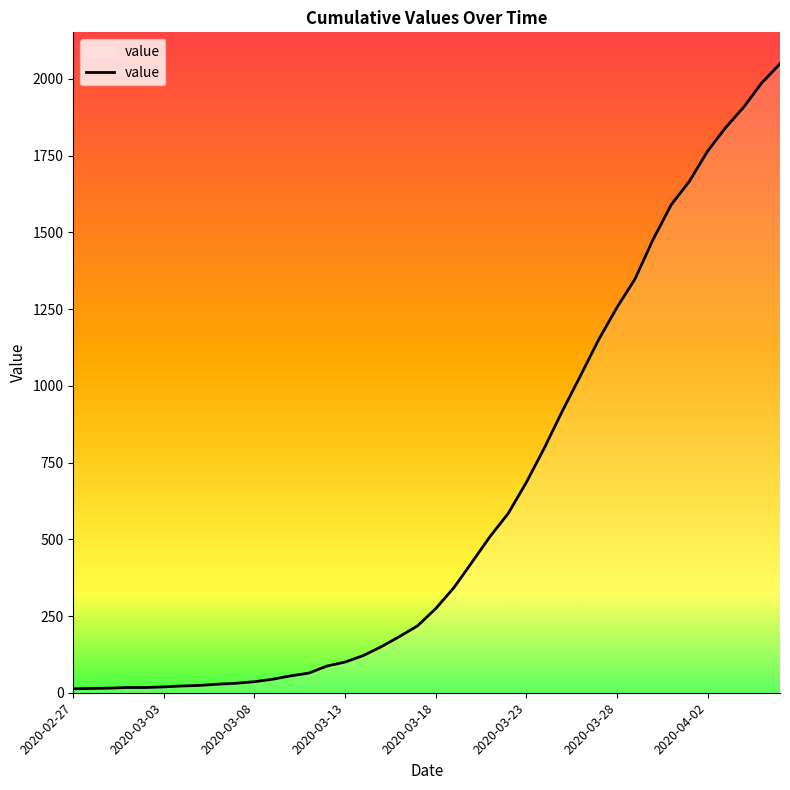

What is the difference between the maximum and minimum values?

2036